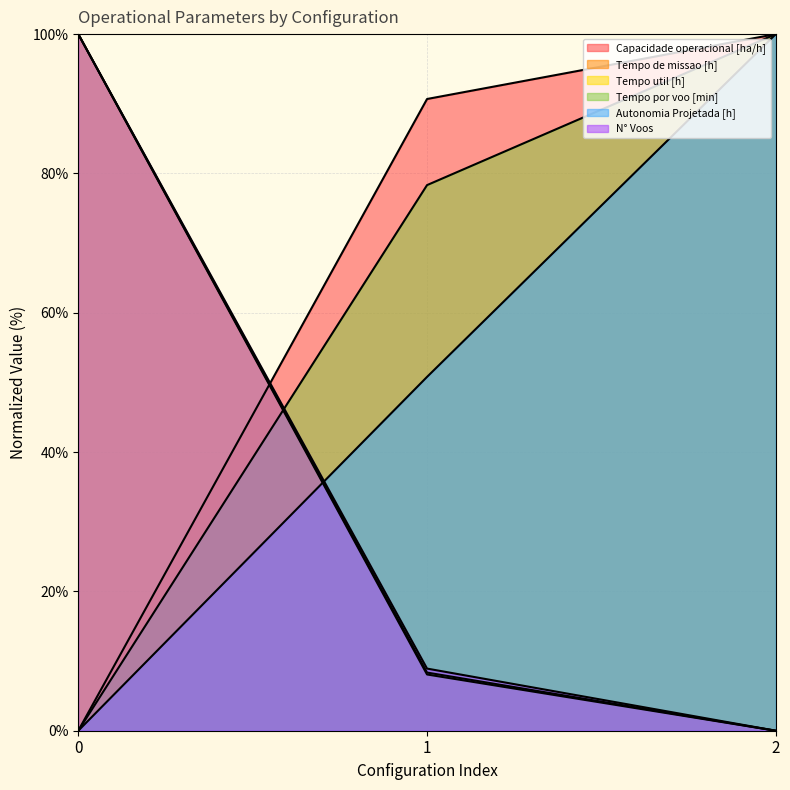

What is the value of the Tempo de missao [h] point at the 1st from the left?

100.0